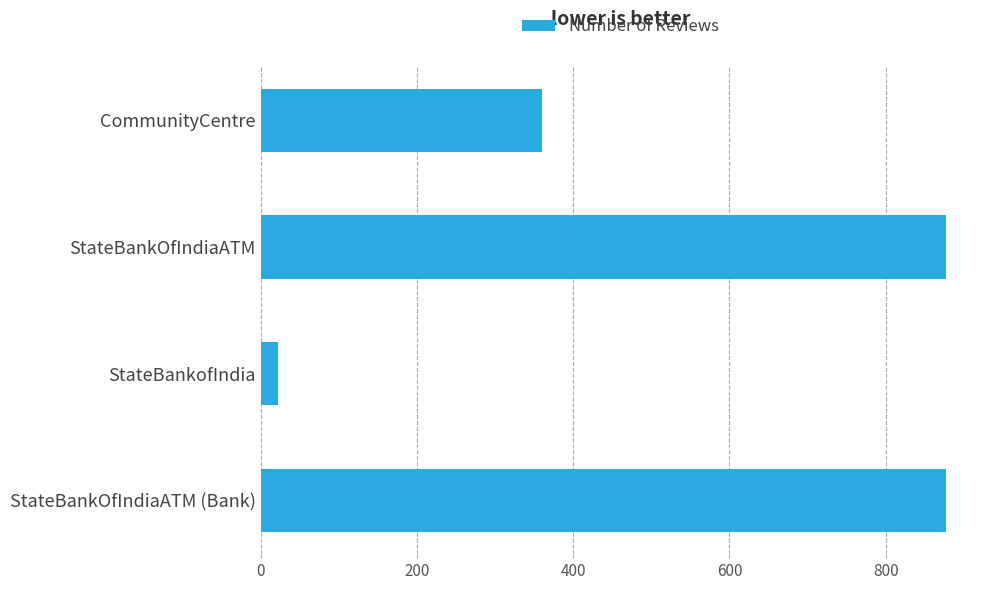

What is the average value?

534